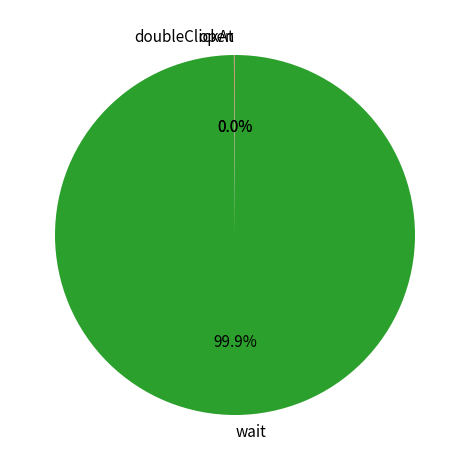

Which category has the biggest portion of the pie?

wait